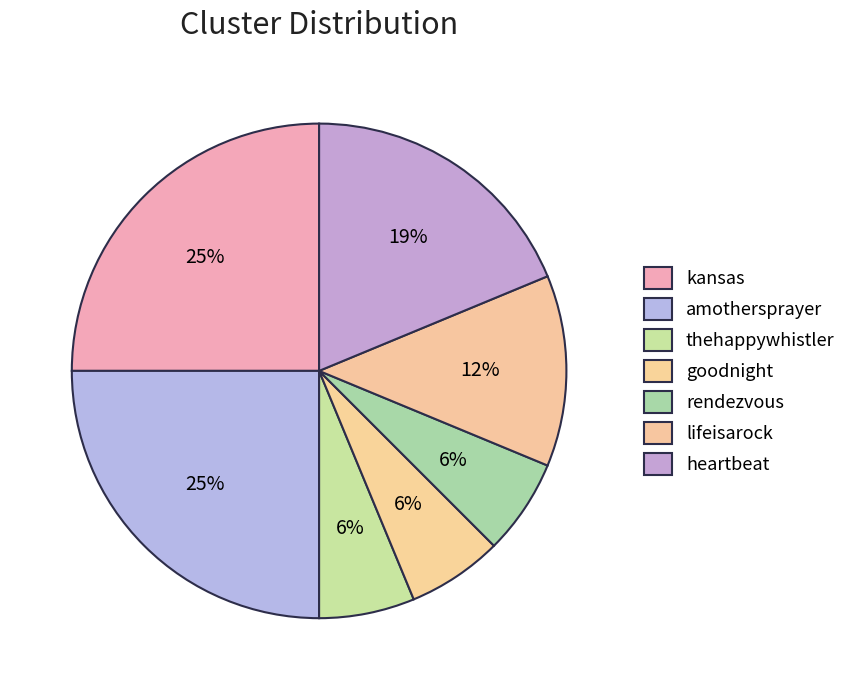

How many segments does this pie chart have?

7